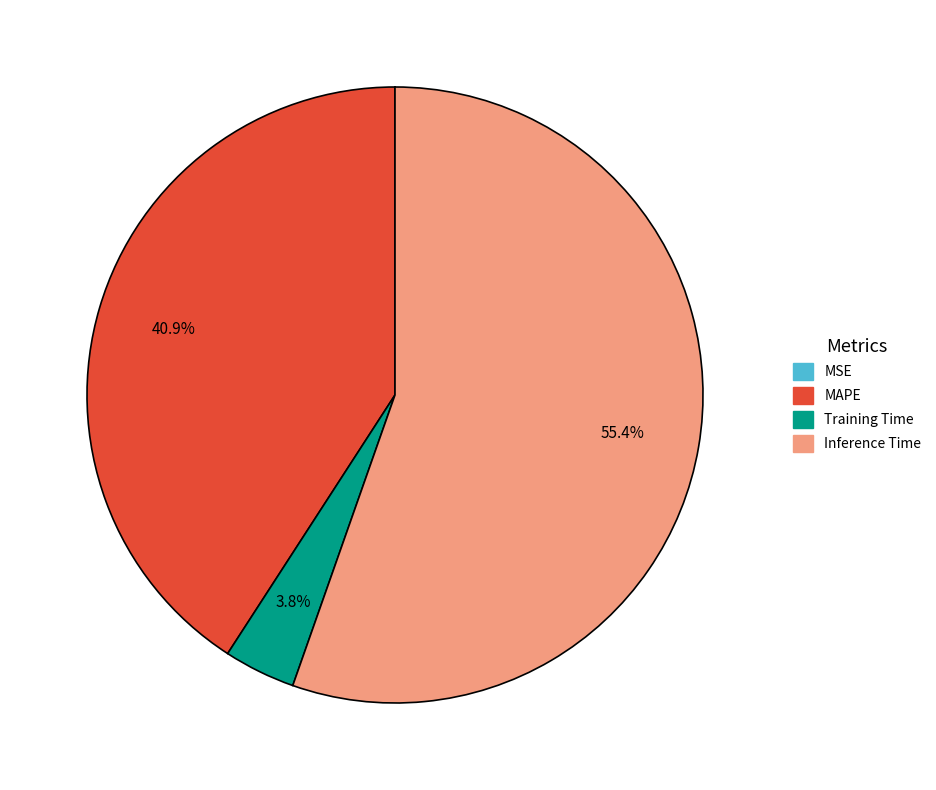

What percentage is the Inference Time slice, to the nearest percent?

55%